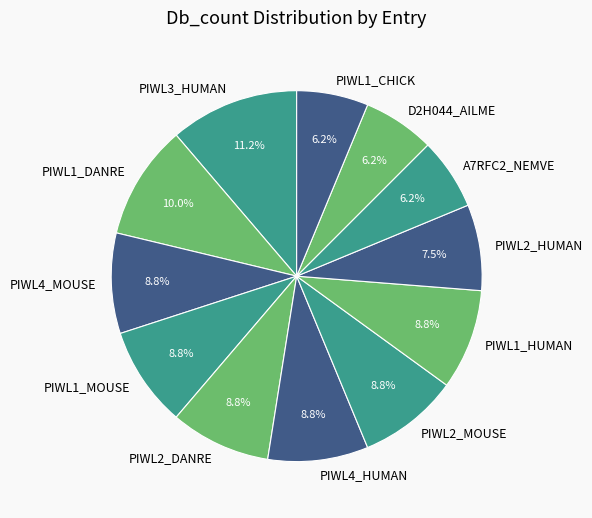

Which has a higher value, PIWL2_HUMAN or PIWL2_MOUSE?

PIWL2_MOUSE